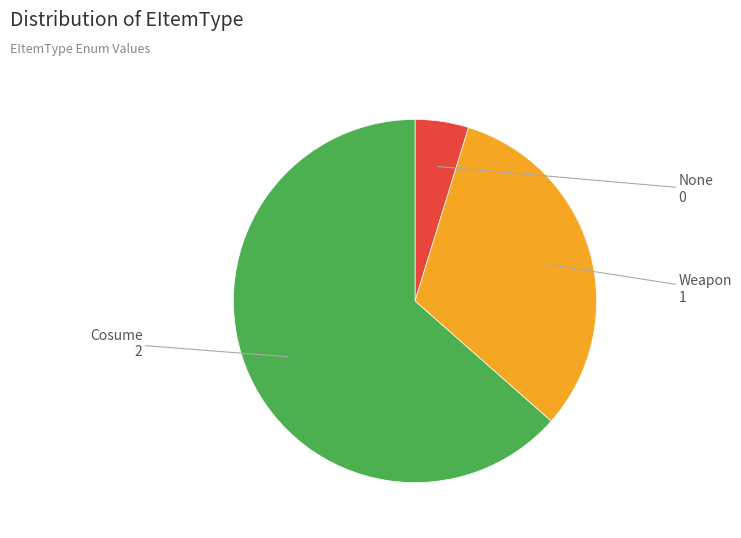

Which category has the biggest portion of the pie?

Cosume